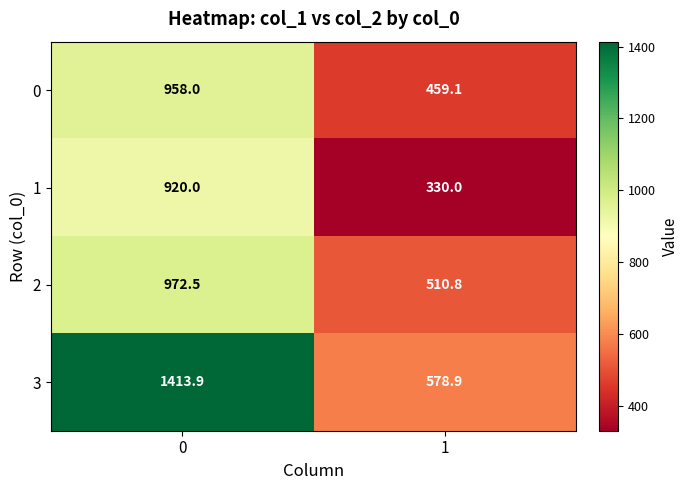

Reading left to right, what are all the values shown in this chart?

0: 0=958.0	1=459.1
1: 0=920.0	1=330.0
2: 0=972.5	1=510.8
3: 0=1413.9	1=578.9